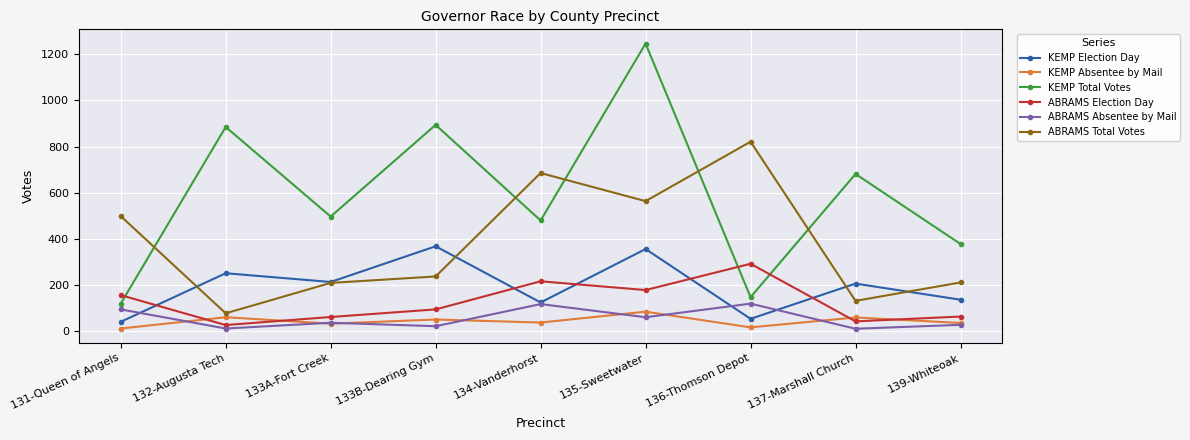

Is the value of KEMP Election Day at 134-Vanderhorst greater than the value of ABRAMS Election Day at 137-Marshall Church?

Yes